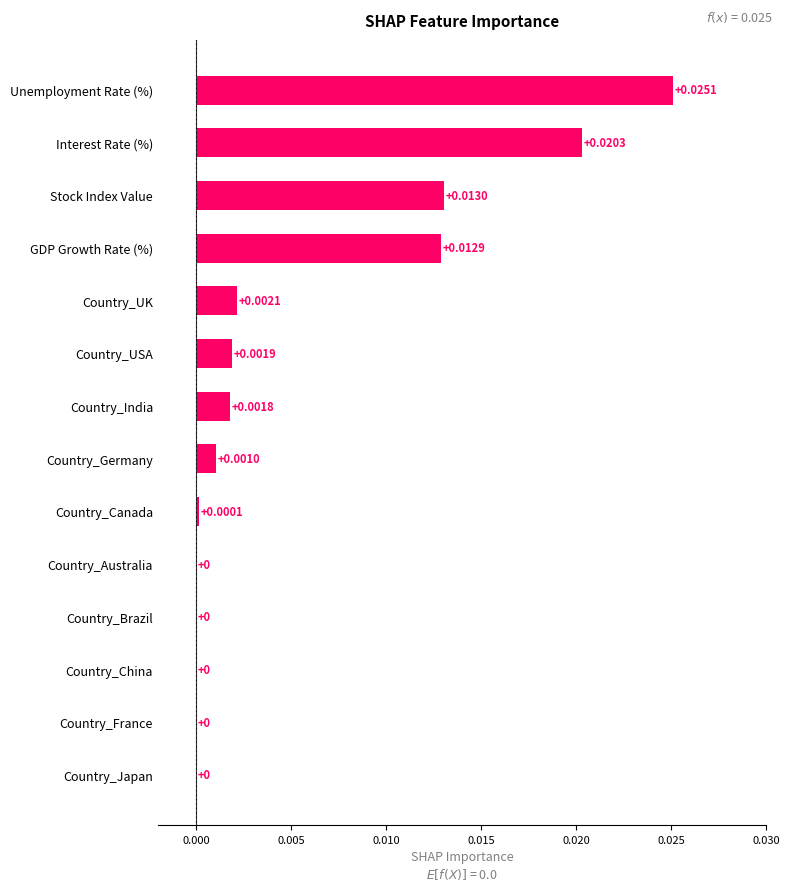

At which category does the chart reach its peak across all series?

Unemployment Rate (%)